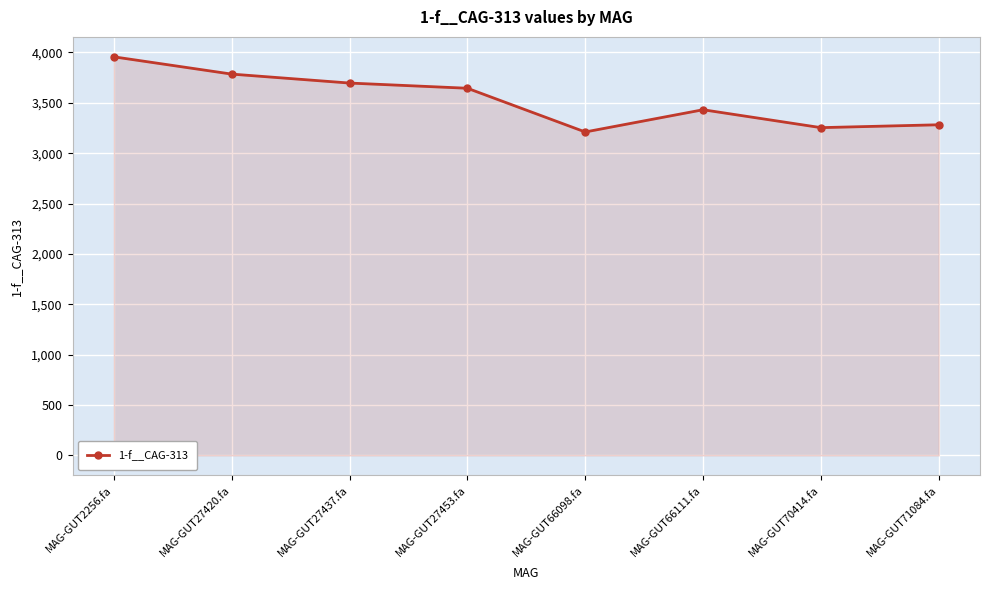

What is the average value?

3531.9